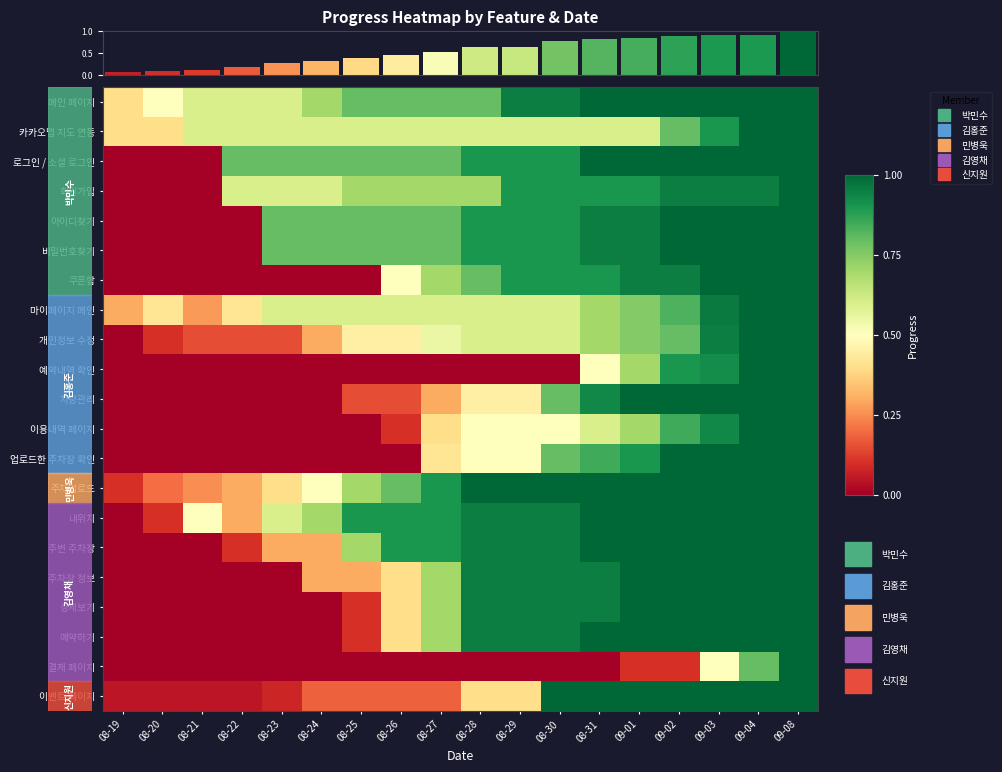

Is the value of 예약하기 at 08-19 greater than the value of 쿠폰함 at 09-04?

No